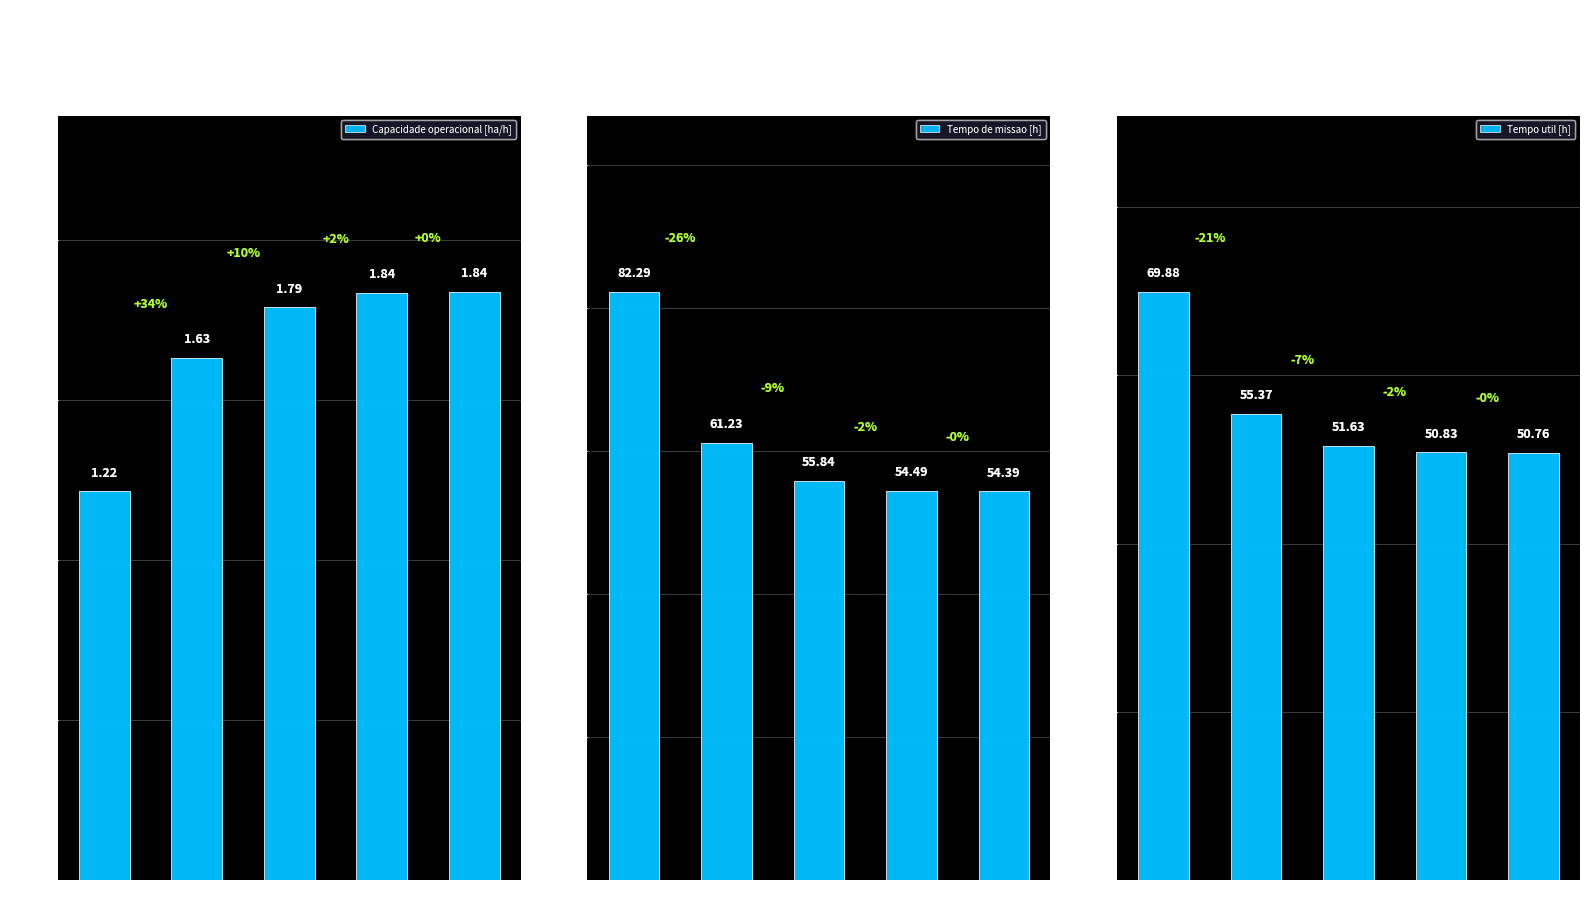

What are all the series names shown in the legend?

Capacidade operacional [ha/h], Tempo de missao [h], Tempo util [h]